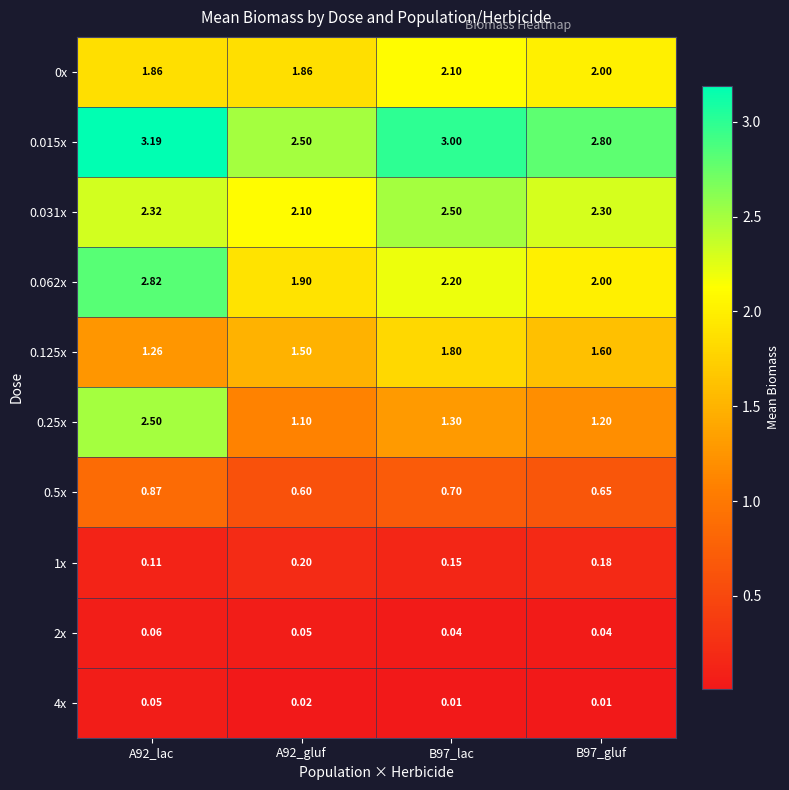

Is the value of 0.125x at A92_gluf greater than the value of 0.5x at B97_lac?

Yes